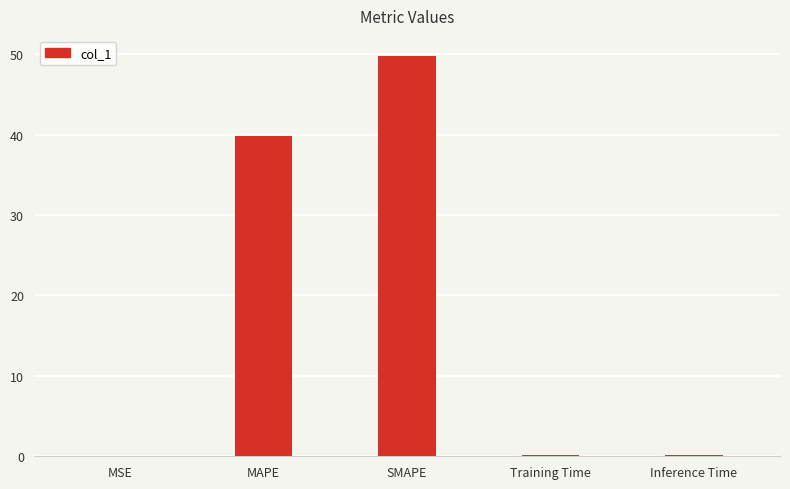

Where is the data nearest to the value 24?

MAPE